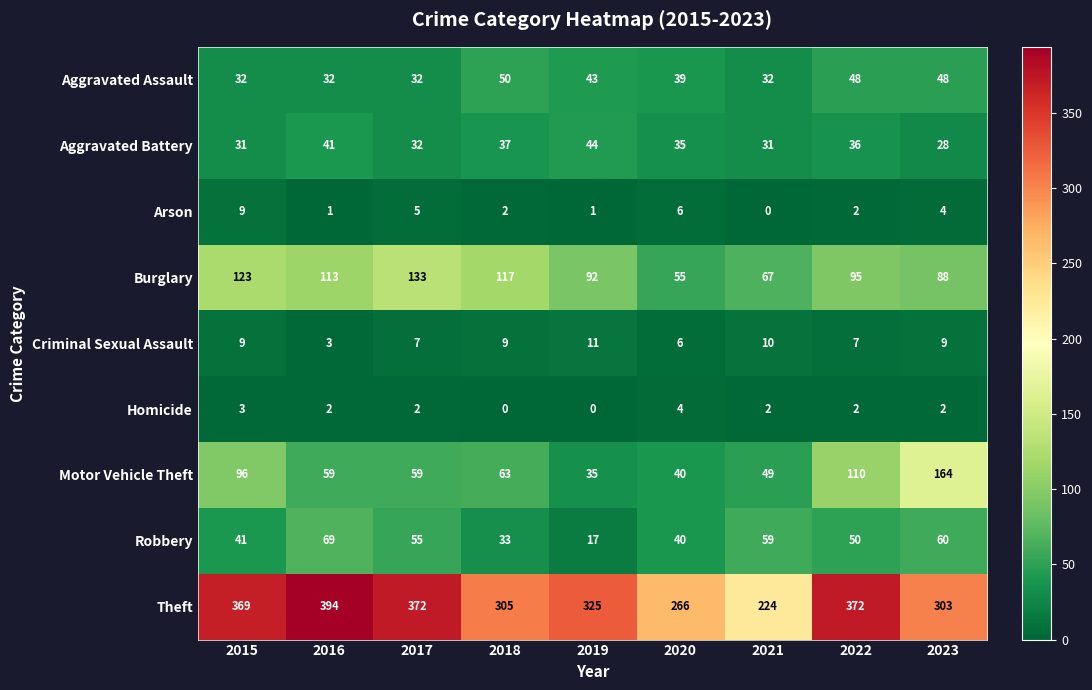

At which category is the sum across all series the highest?

2022